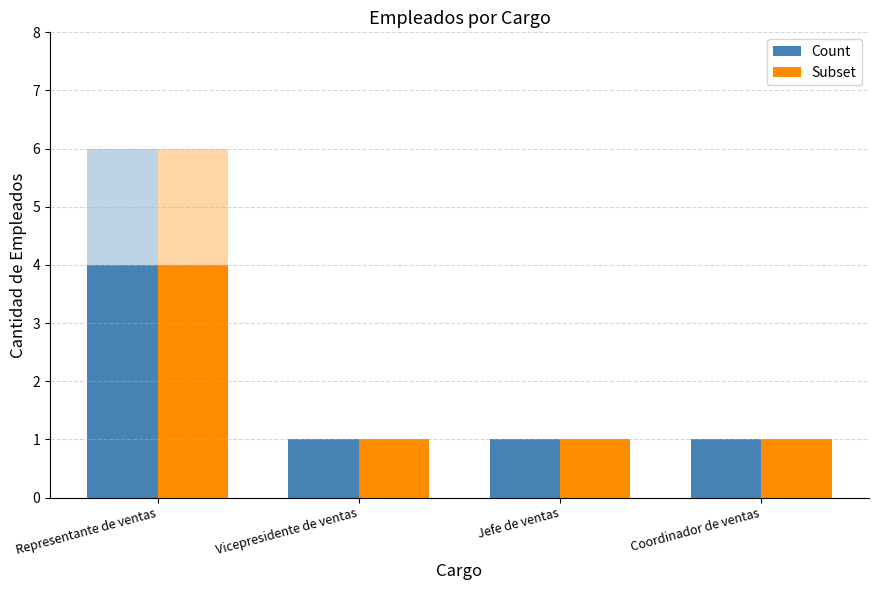

What position from the left is Jefe de ventas?

3